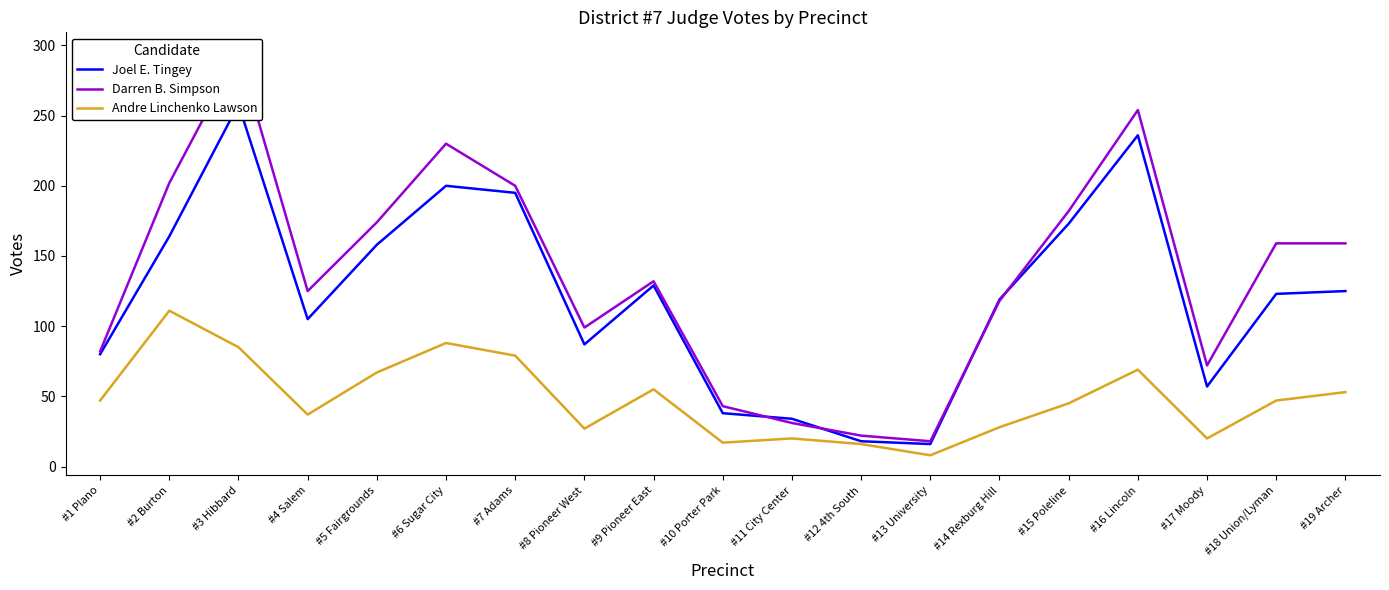

At which category does Darren B. Simpson reach its first local peak?

#3 Hibbard